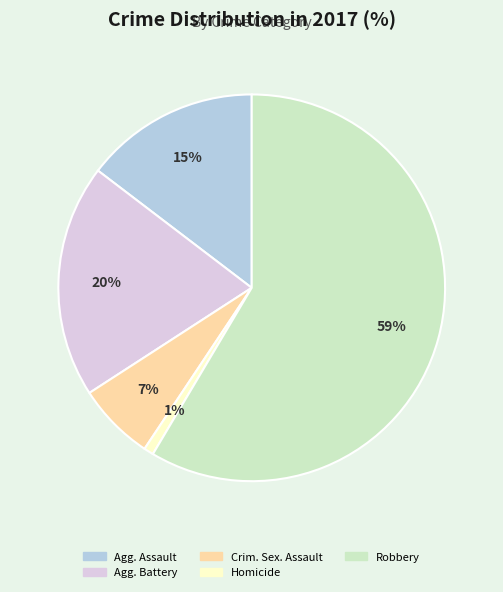

To the nearest percent, what is the average slice percentage?

20%